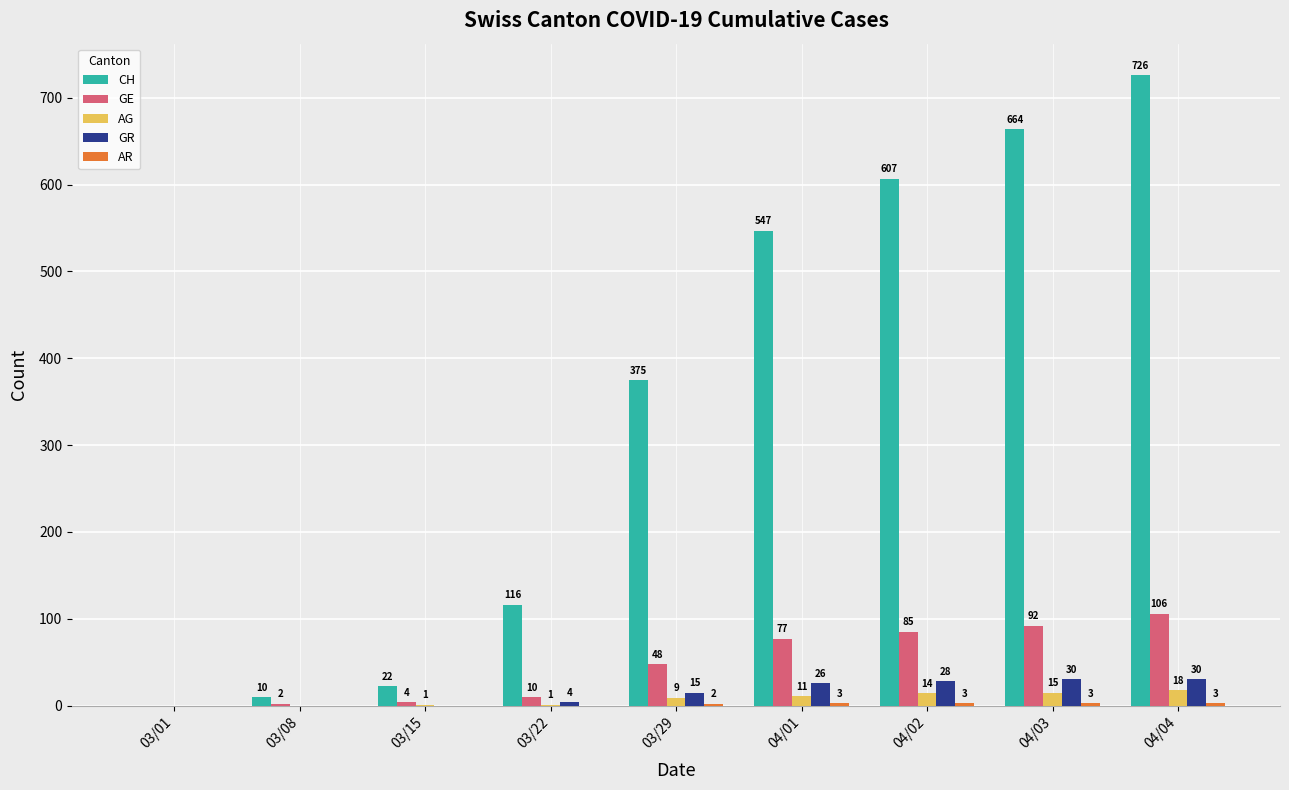

At which label is CH closest to 363?

03/29